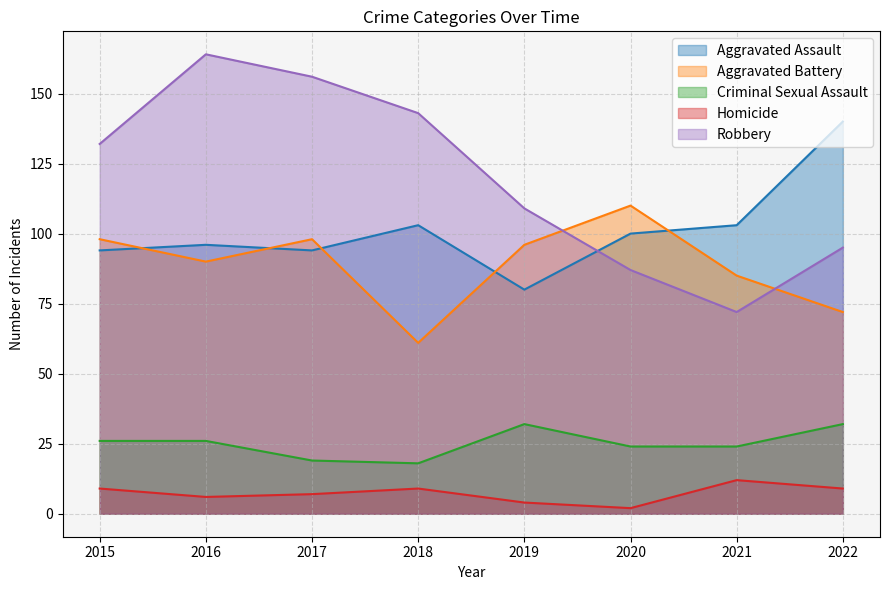

At which category is the sum across all series the highest?

2016